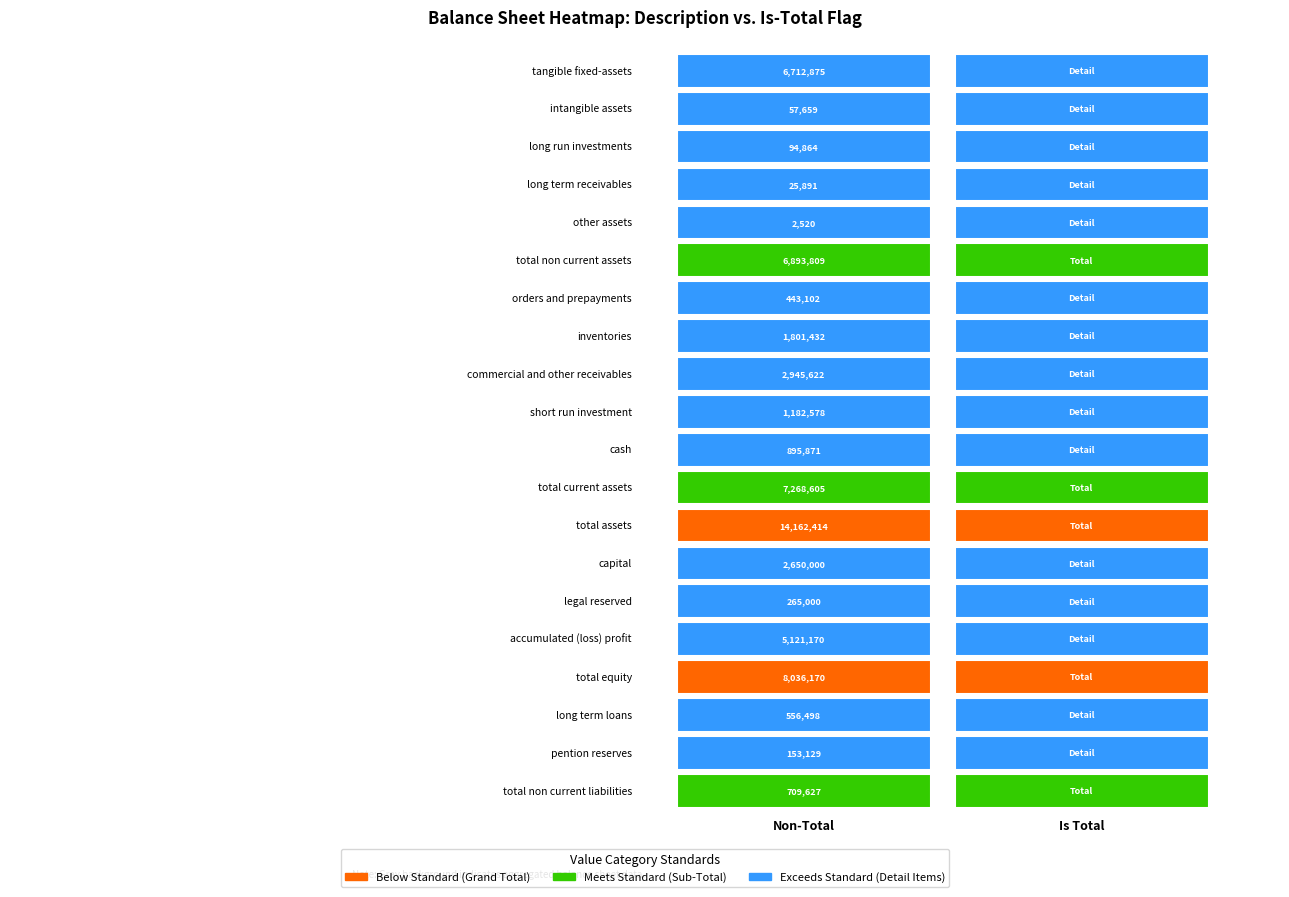

What is the average value of the orders_and_prepayments series?

221551